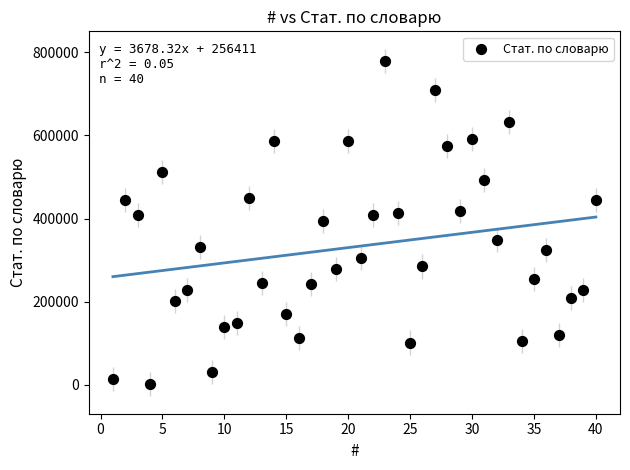

What is the range of X values (max minus min)?

39